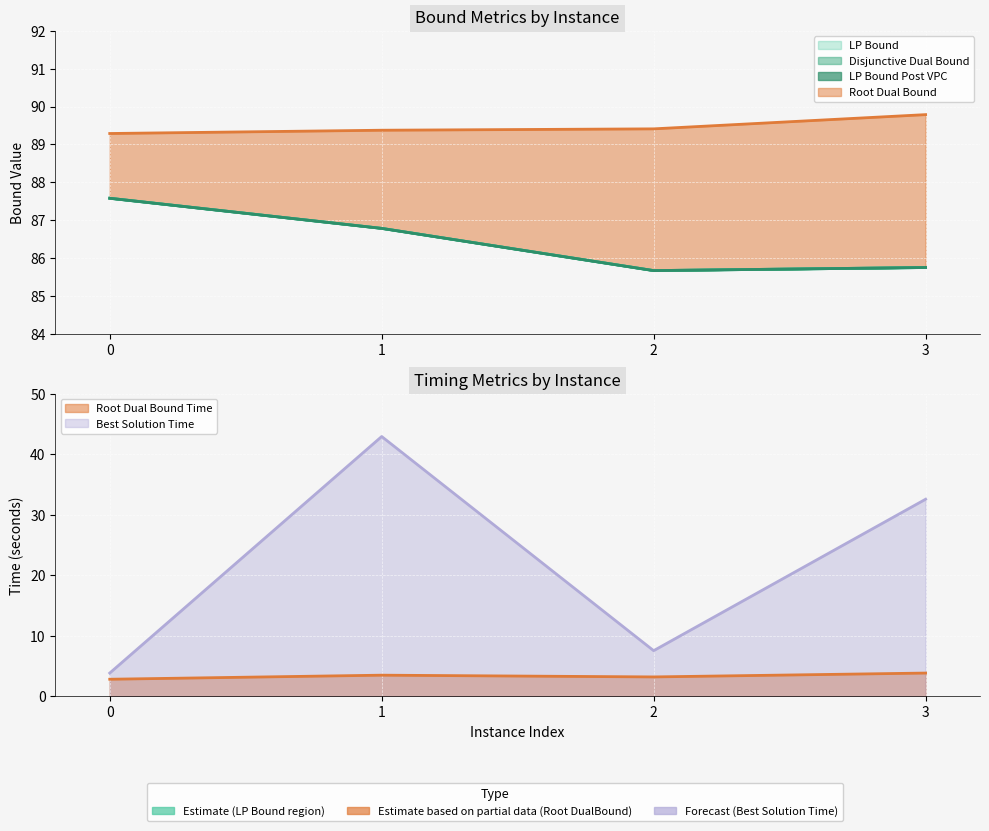

Which category has the highest value across all series?

3